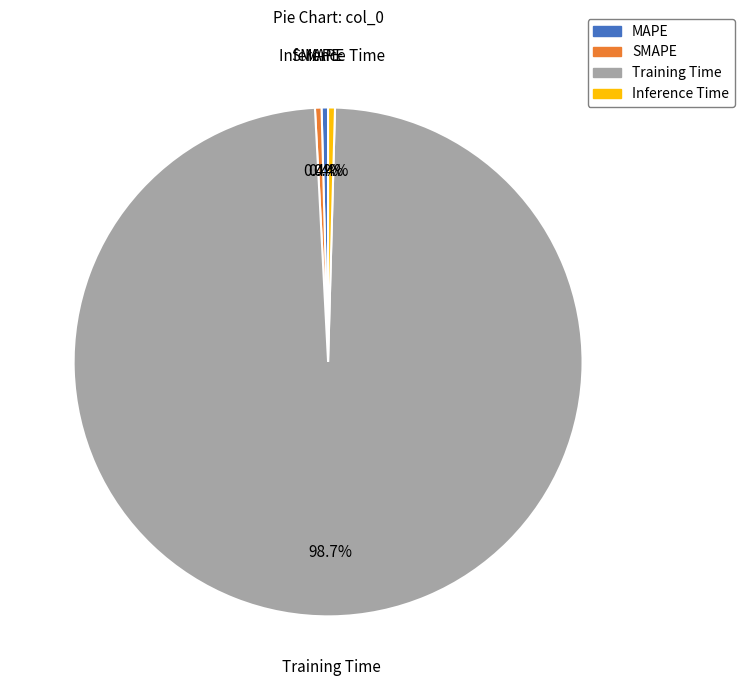

Which has a higher value, SMAPE or Training Time?

Training Time